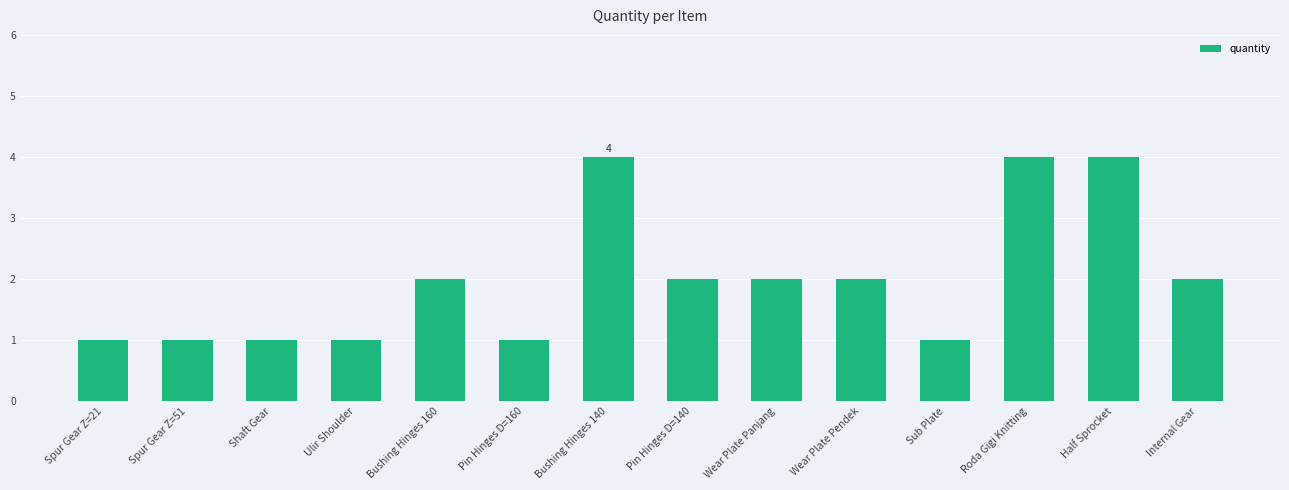

The value at Wear Plate Panjang is 1. True or false?

False